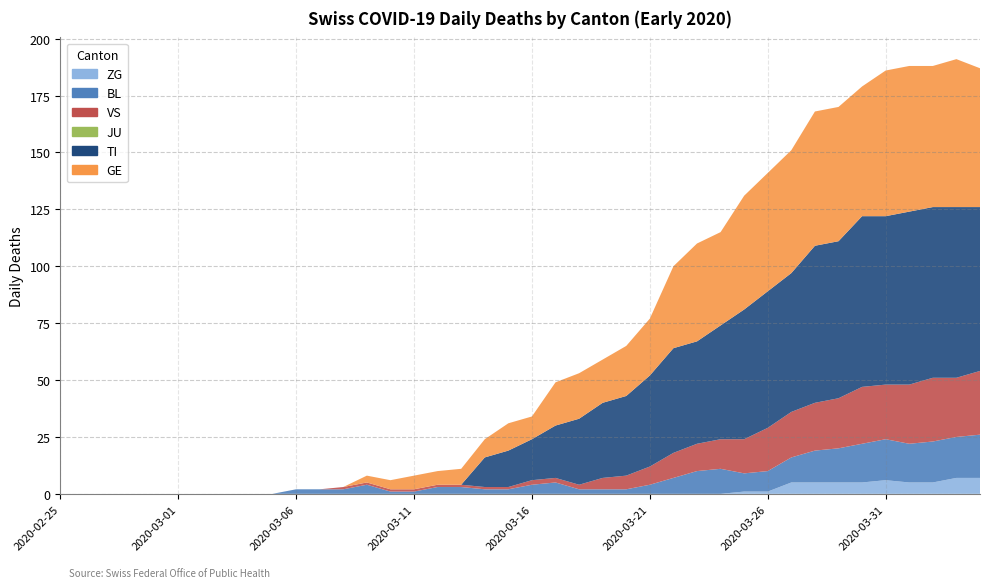

Reading left to right, what are all the values shown in this chart?

ZG: 0	0	0	0	0	0	0	0	0	0	0	0	0	0	0	0	0	0	0	0	0	0	0	0	0	0	0	0	0	1	1	5	5	5	5	6	5	5	7	7
BL: 0	0	0	0	0	0	0	0	0	0	2	2	2	4	1	1	3	3	2	2	4	5	2	2	2	4	7	10	11	8	9	11	14	15	17	18	17	18	18	19
JU: 0	0	0	0	0	0	0	0	0	0	0	0	0	0	0	0	0	0	0	0	0	0	0	0	0	0	0	0	0	0	0	0	0	0	0	0	0	0	0	0
VS: 0	0	0	0	0	0	0	0	0	0	0	0	1	1	1	1	1	1	1	1	2	2	2	5	6	8	11	12	13	15	19	20	21	22	25	24	26	28	26	28
TI: 0	0	0	0	0	0	0	0	0	0	0	0	0	0	0	0	0	0	13	16	18	23	29	33	35	40	46	45	50	57	60	61	69	69	75	74	76	75	75	72
GE: 0	0	0	0	0	0	0	0	0	0	0	0	0	3	4	6	6	7	8	12	10	19	20	19	22	25	36	43	41	50	52	54	59	59	57	64	64	62	65	61